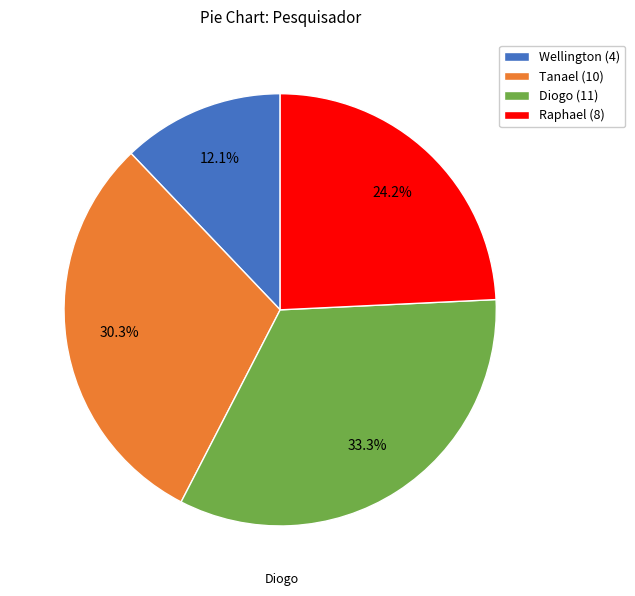

Is the sum of Raphael and Tanael greater than half?

Yes